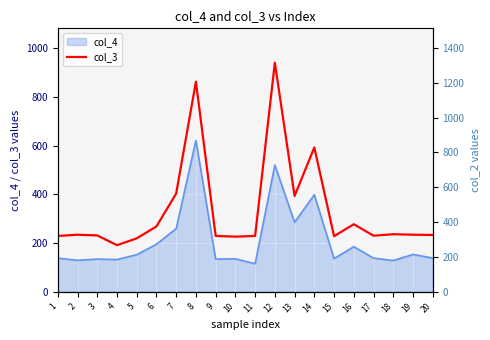

How many data points in col_3 are above 234?

8